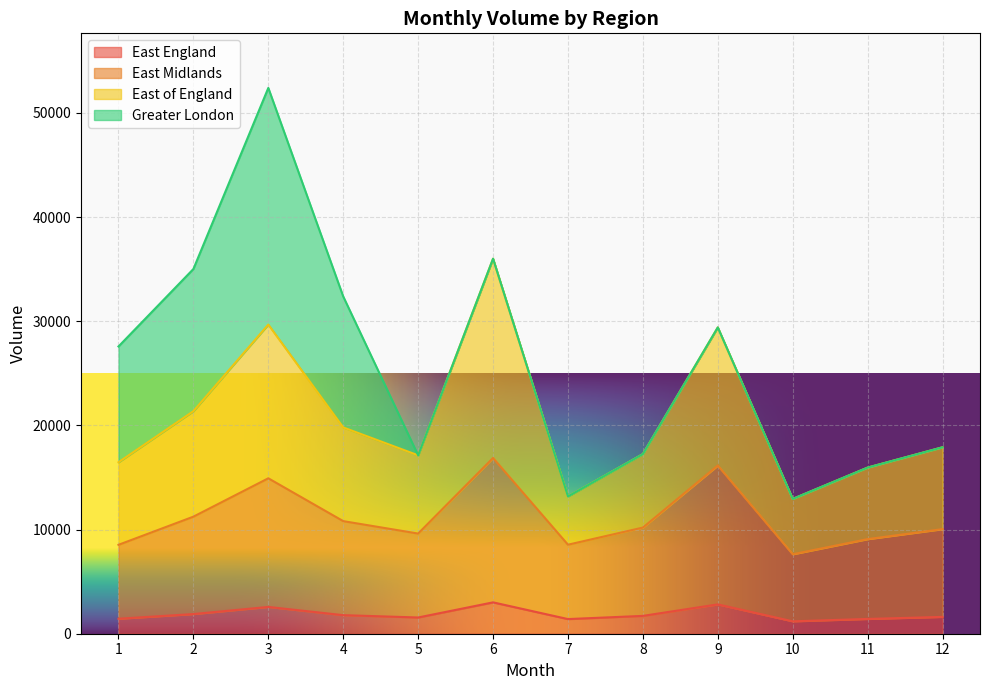

True or false: East Midlands has a value of 14456 at 7.

False